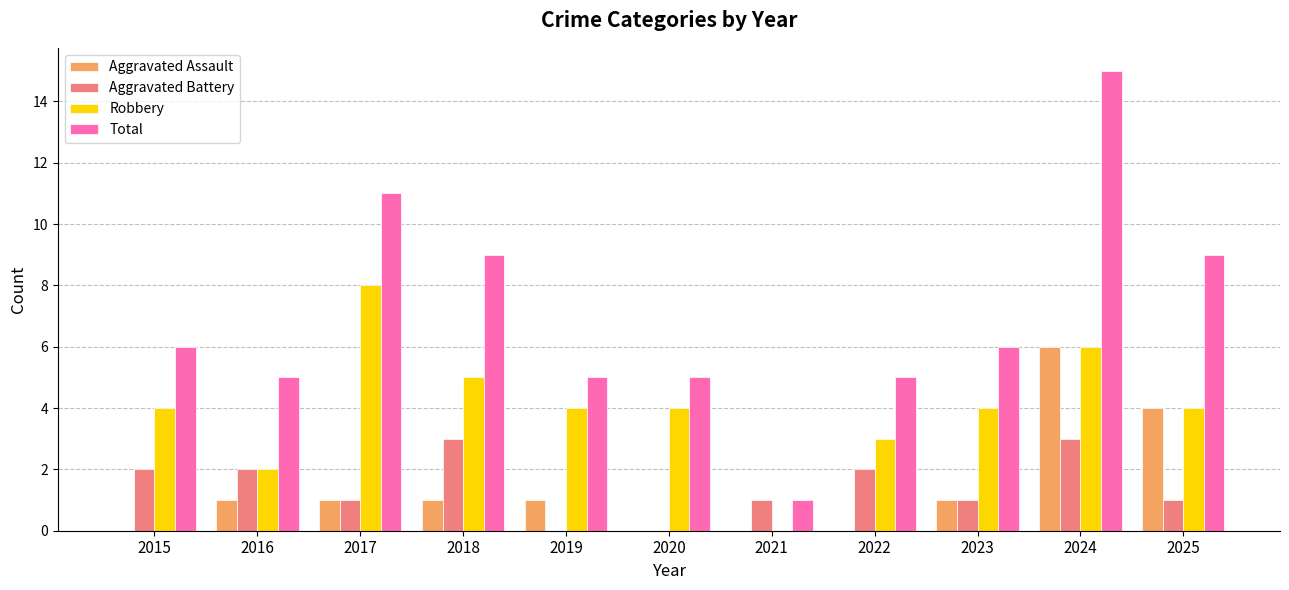

Which series has the largest total across all categories?

Total